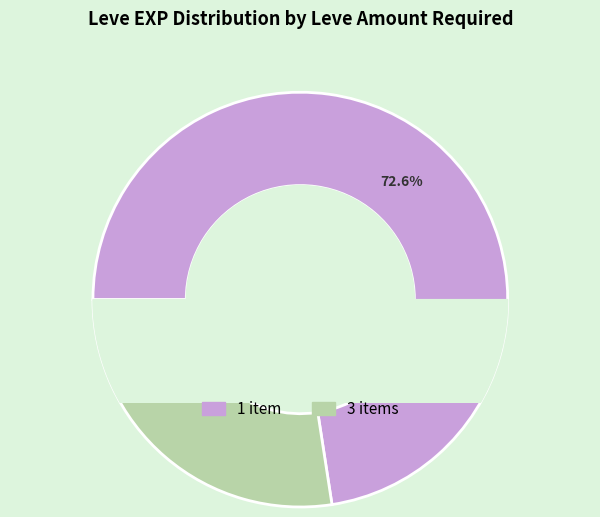

Does any single category account for the majority?

Yes